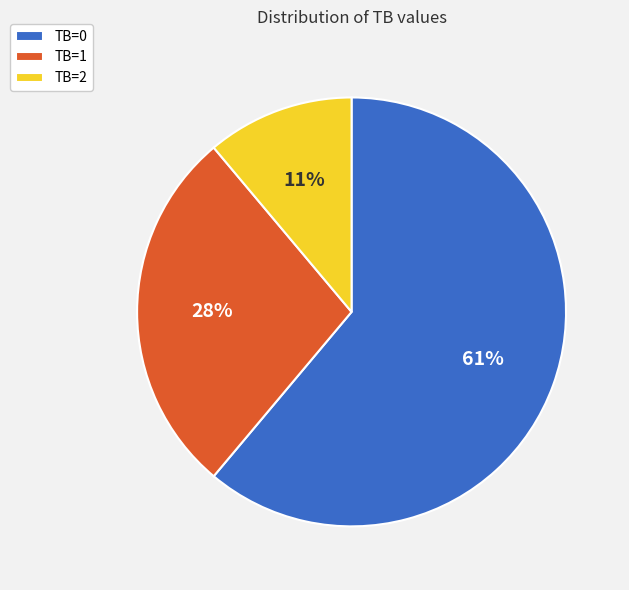

To the nearest percent, what percentage of the pie is TB=0?

61%